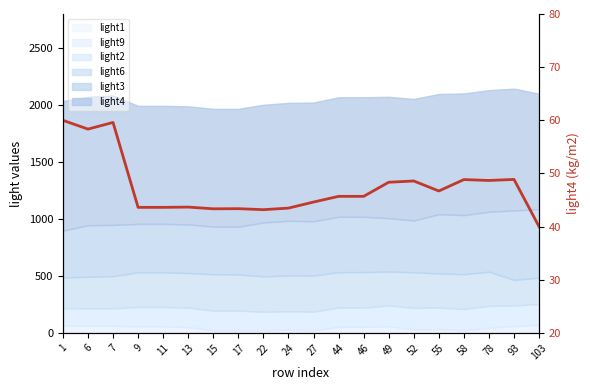

What is the average value?

47.4